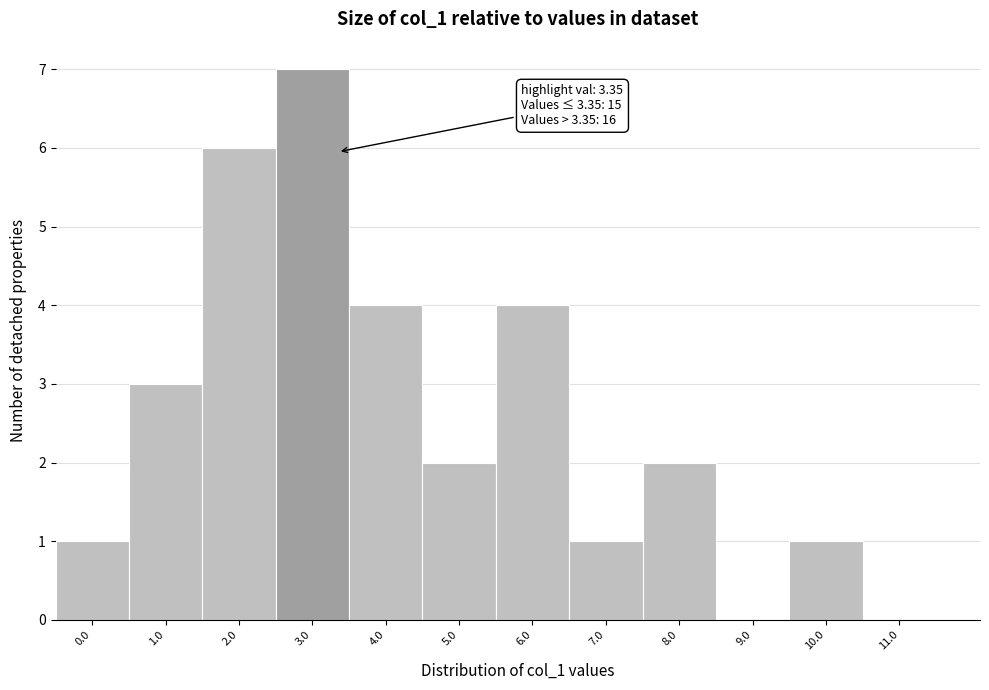

Reading left to right, what are all the values shown in this chart?

0.0=1	1.0=3	2.0=6	3.0=7	4.0=4	5.0=2	6.0=4	7.0=1	8.0=2	9.0=0	10.0=1	11.0=0